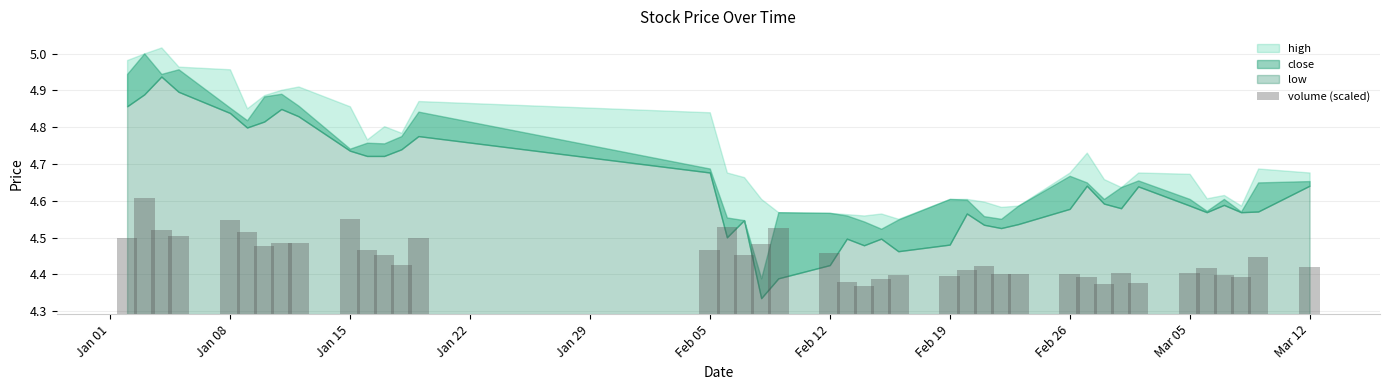

The value at Feb 26 is 0.1. True or false?

False